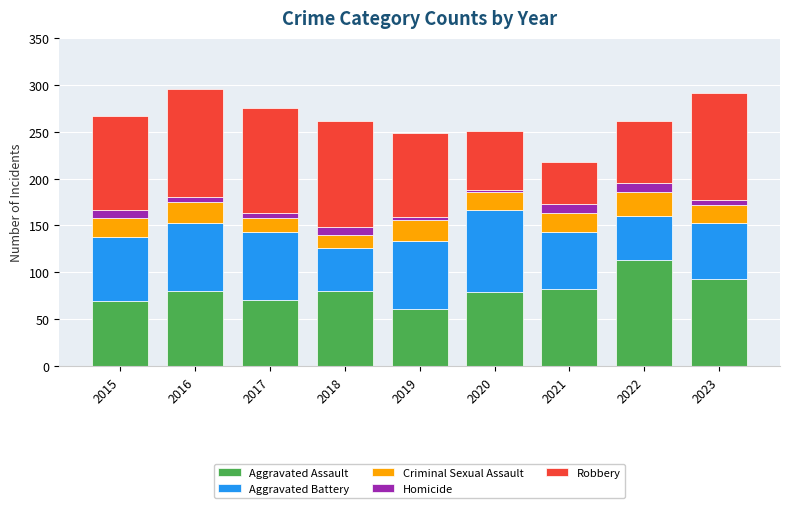

The Aggravated Assault series shows 80 at 2018. True or false?

True